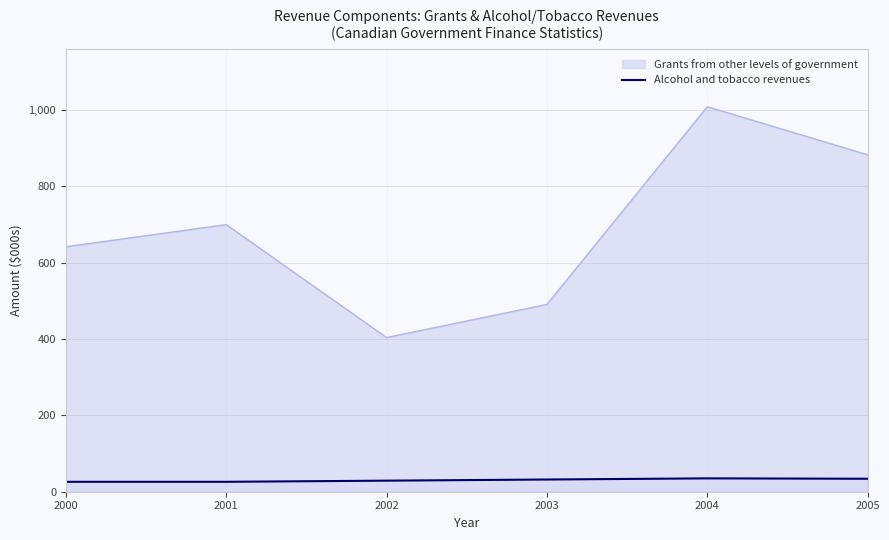

How many lines are shown in the chart?

2